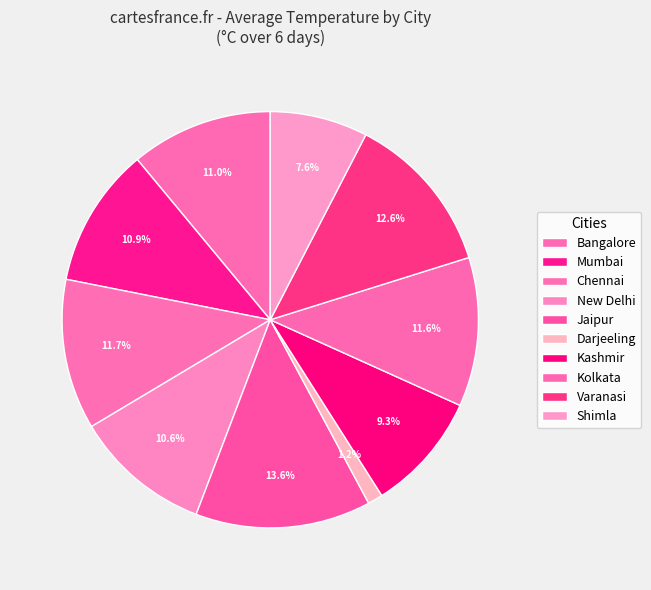

How many segments does this pie chart have?

10